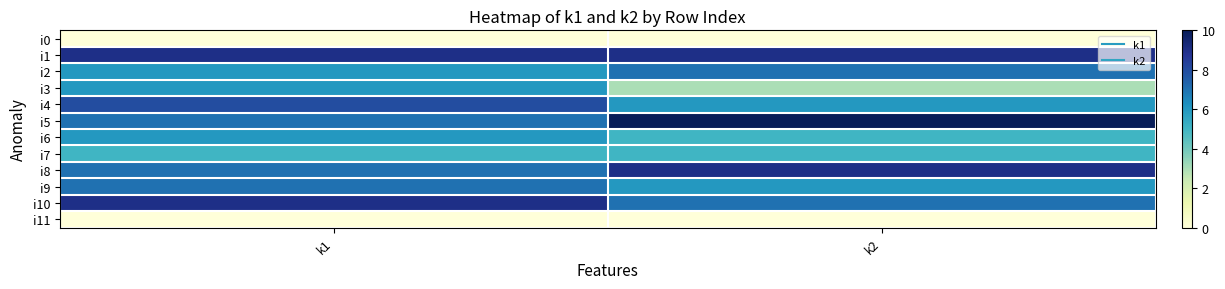

Between k1 and k2, which is larger?

k1